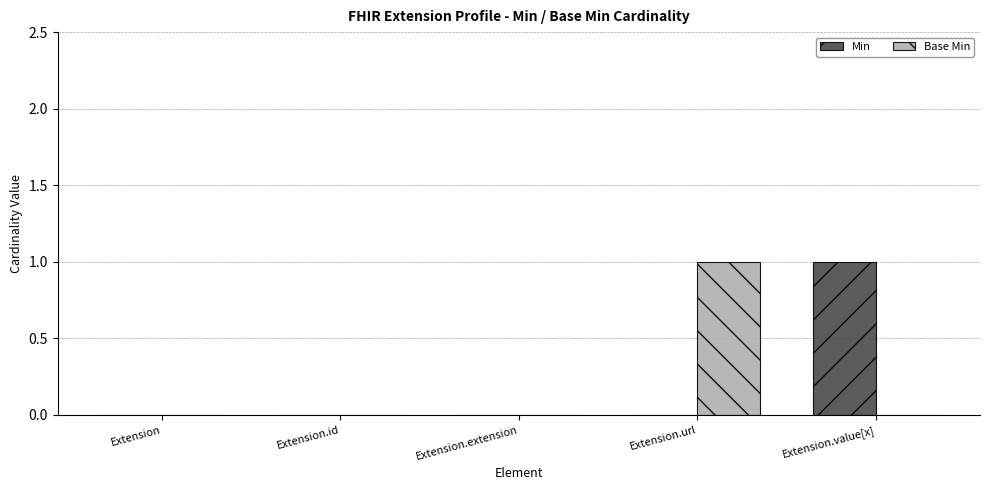

True or false: Base Min has a value of -1 at Extension.extension.

False